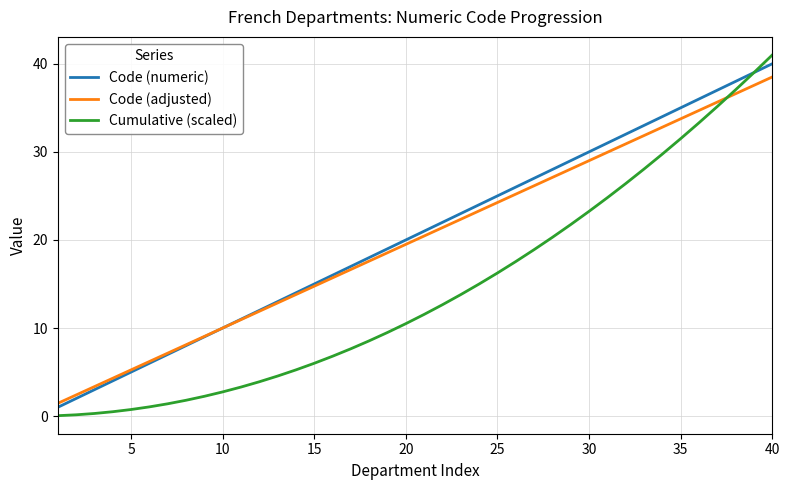

What is the maximum value shown in the chart?

41.0